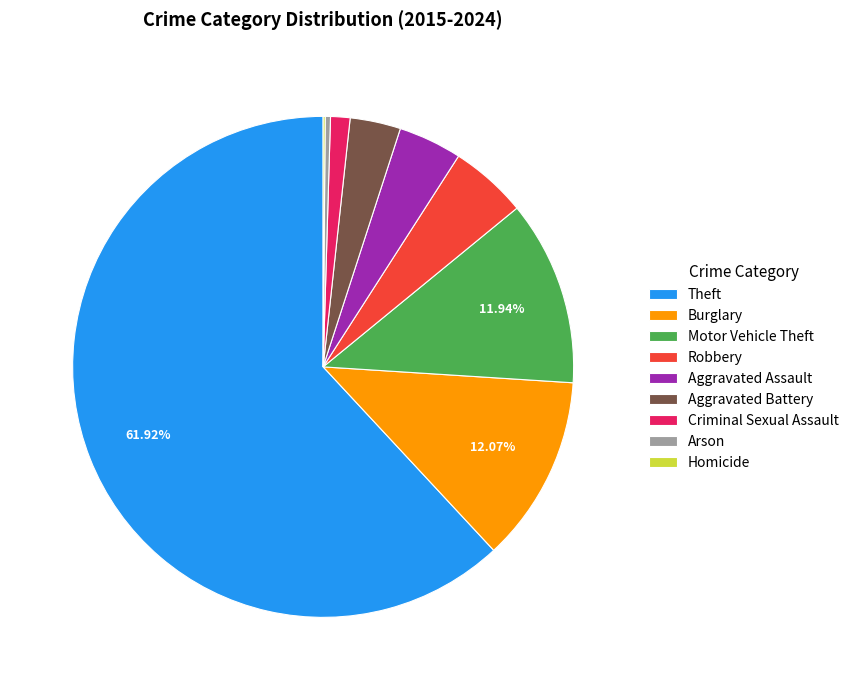

To the nearest percent, what percentage of the pie is Motor Vehicle Theft?

12%